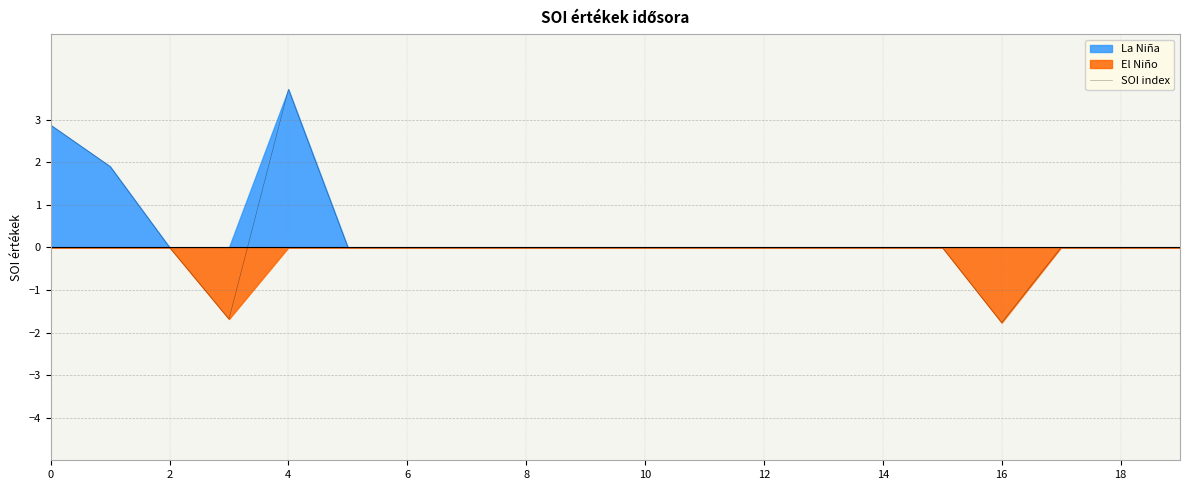

The value at 16 is -1.8. True or false?

True